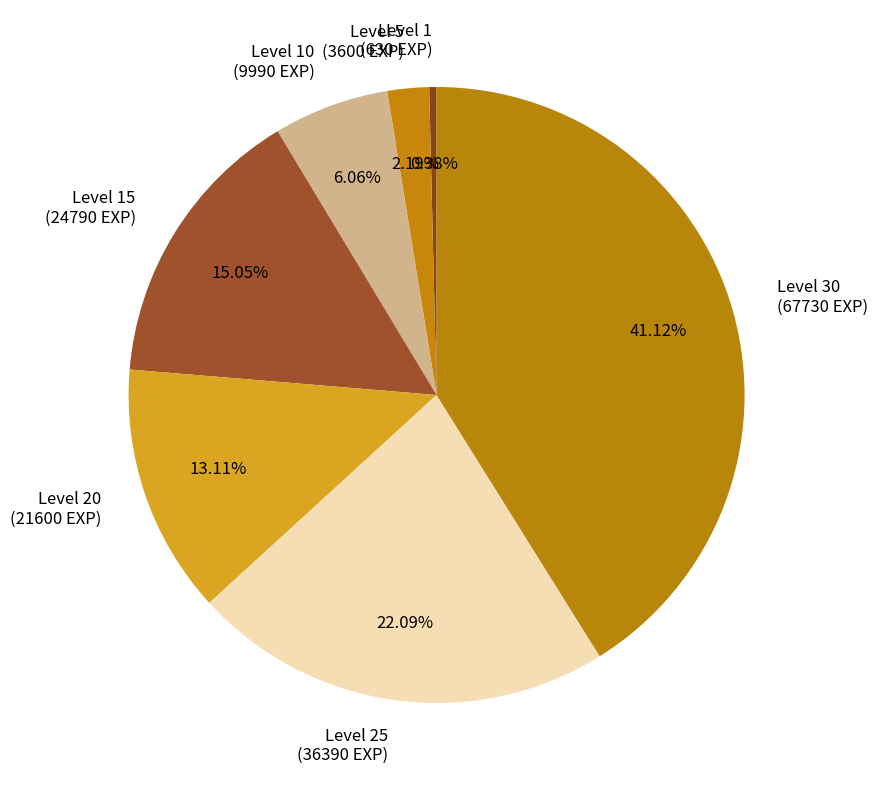

Is the sum of Level 10 (9990 EXP) and Level 1 (630 EXP) greater than half?

No